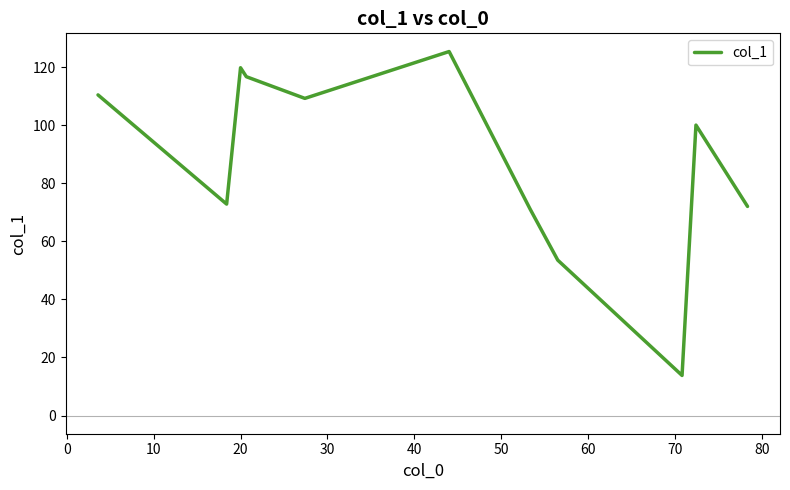

Reading right to left, list all the values displayed in this chart.

72.0	100.0	13.8	53.5	71.0	125.3	109.2	116.7	119.8	72.8	110.4